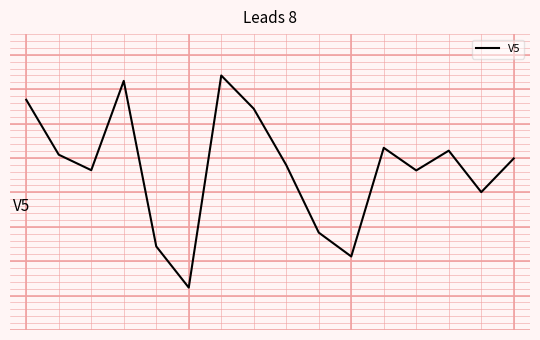

Is this an area chart (filled region under the line)?

No